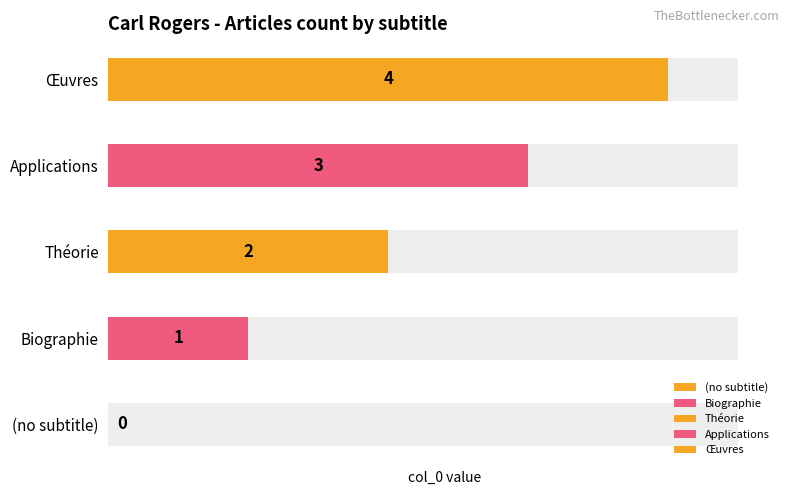

What is the difference between the maximum and minimum values?

4